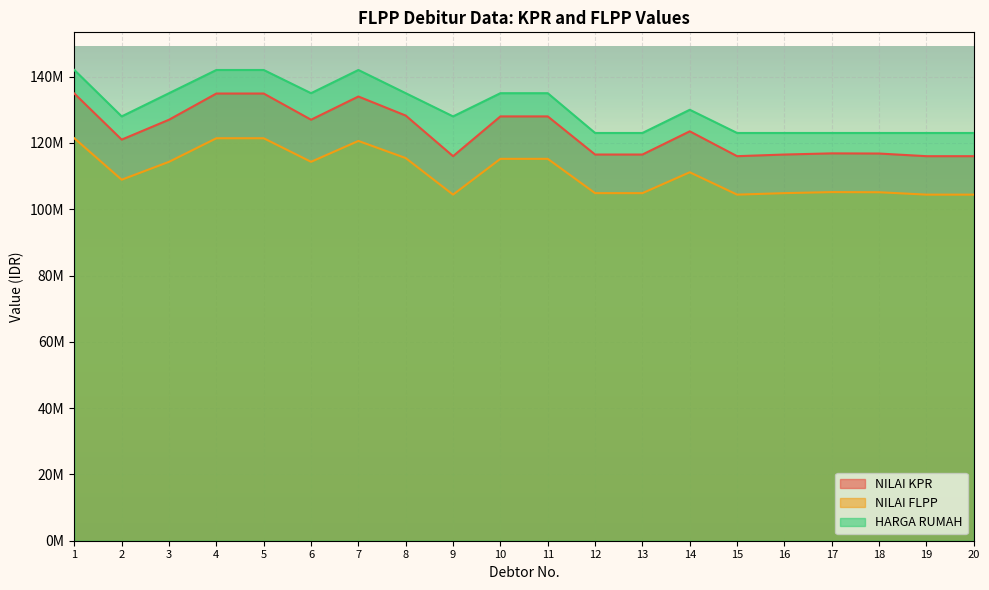

Which series has the widest spread of values?

HARGA RUMAH